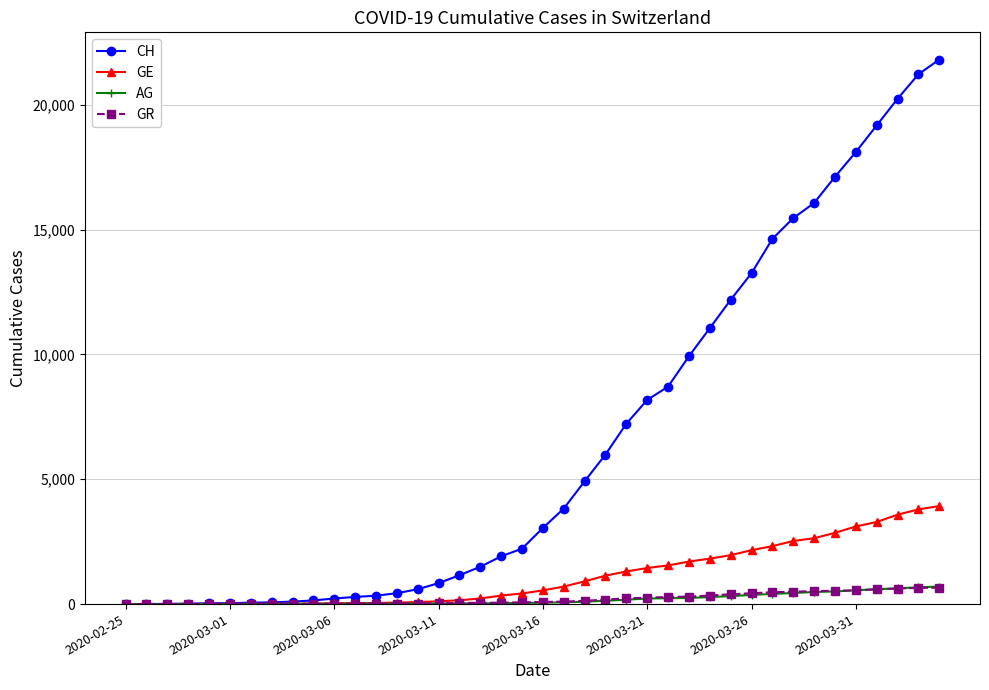

What is the greatest value displayed?

21808